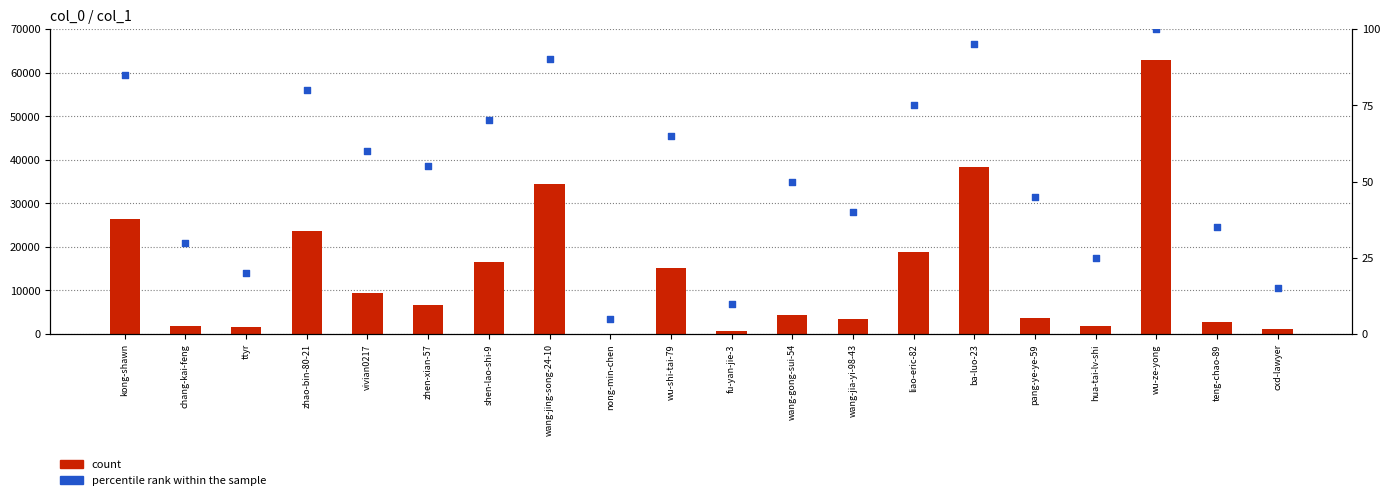

Which series has the largest total across all categories?

count